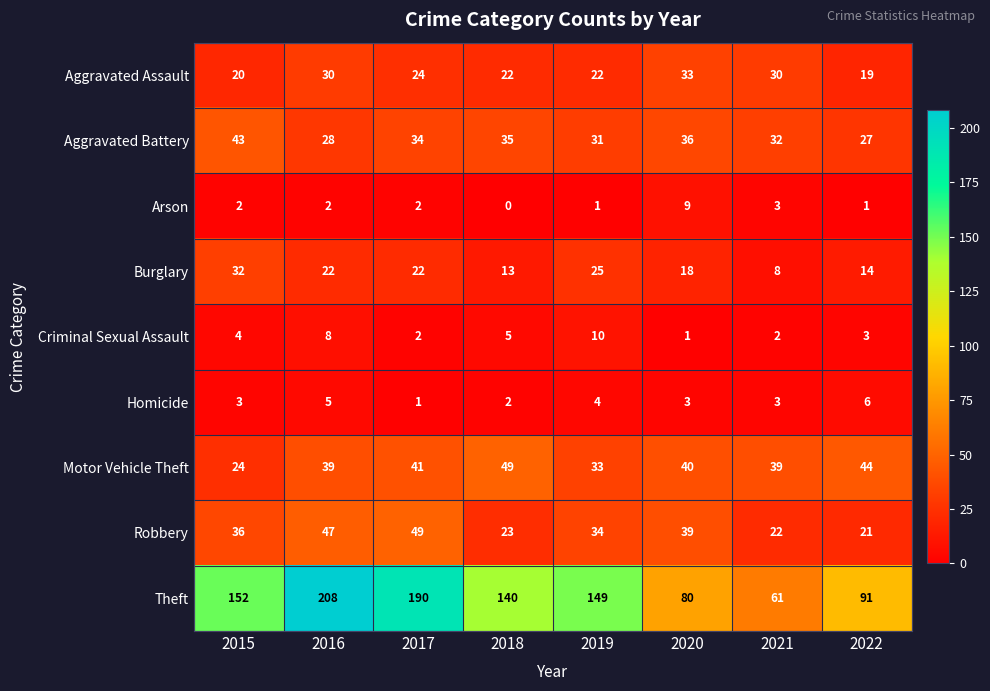

What is the difference between the second highest and second lowest values in the Burglary series?

12